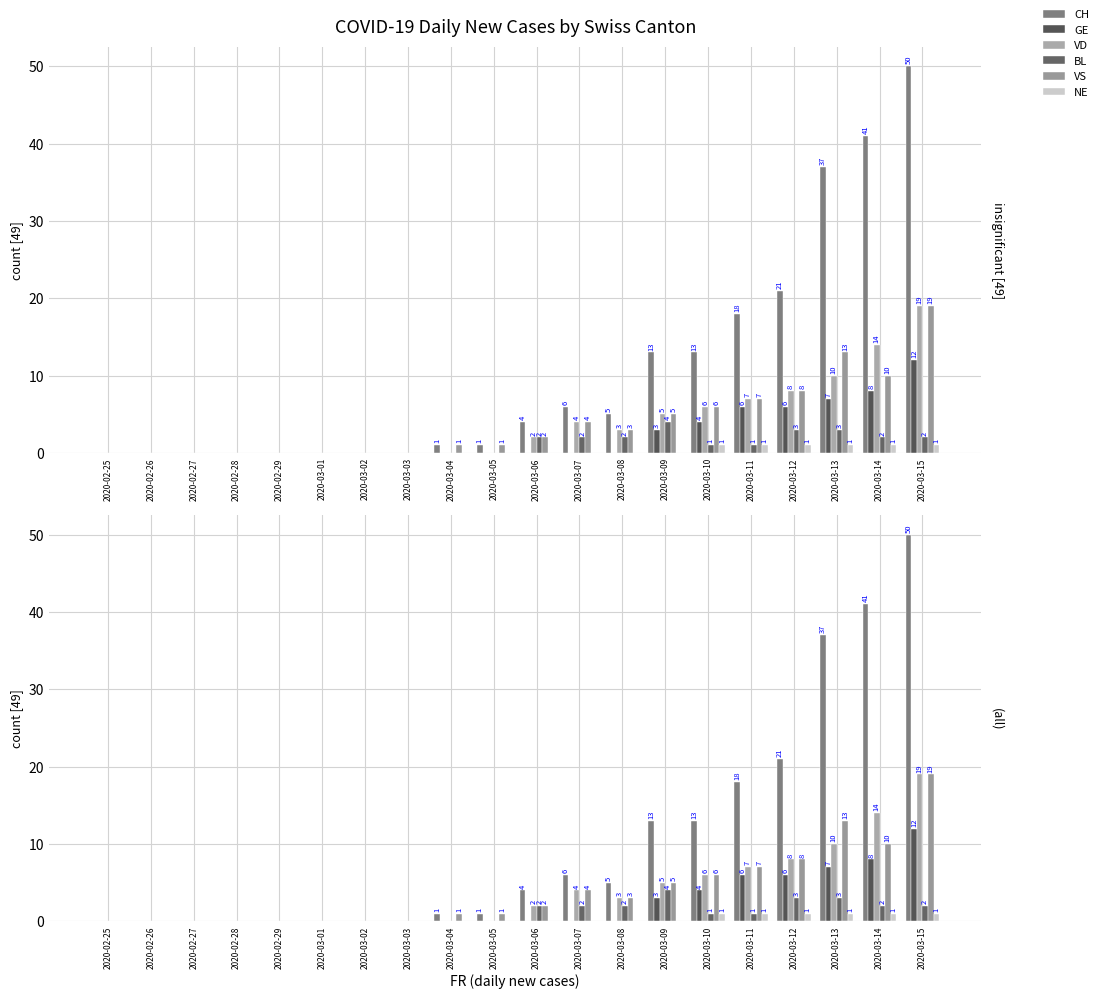

Between 2020-03-10 and 2020-03-03, which is larger?

2020-03-10